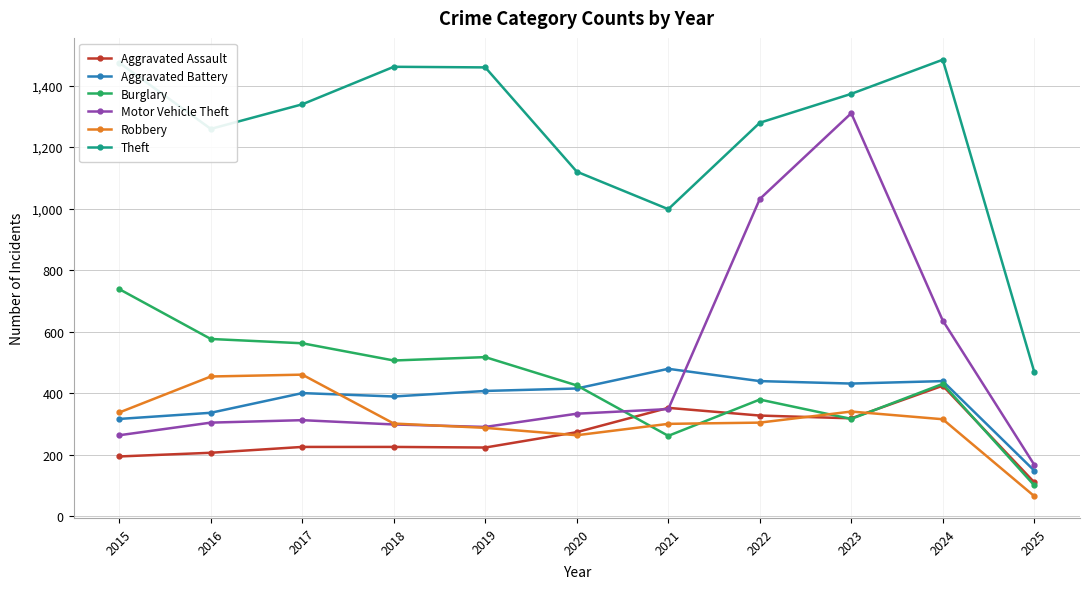

How many data points does each series have?

11